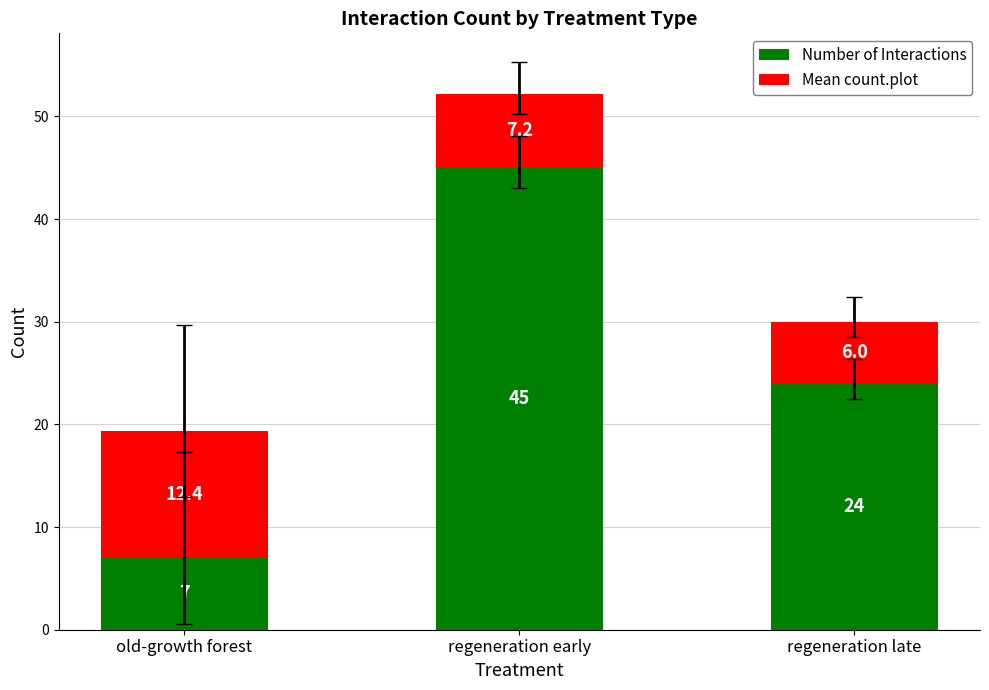

The value of Number of Interactions at regeneration late is 36.6. True or false?

False